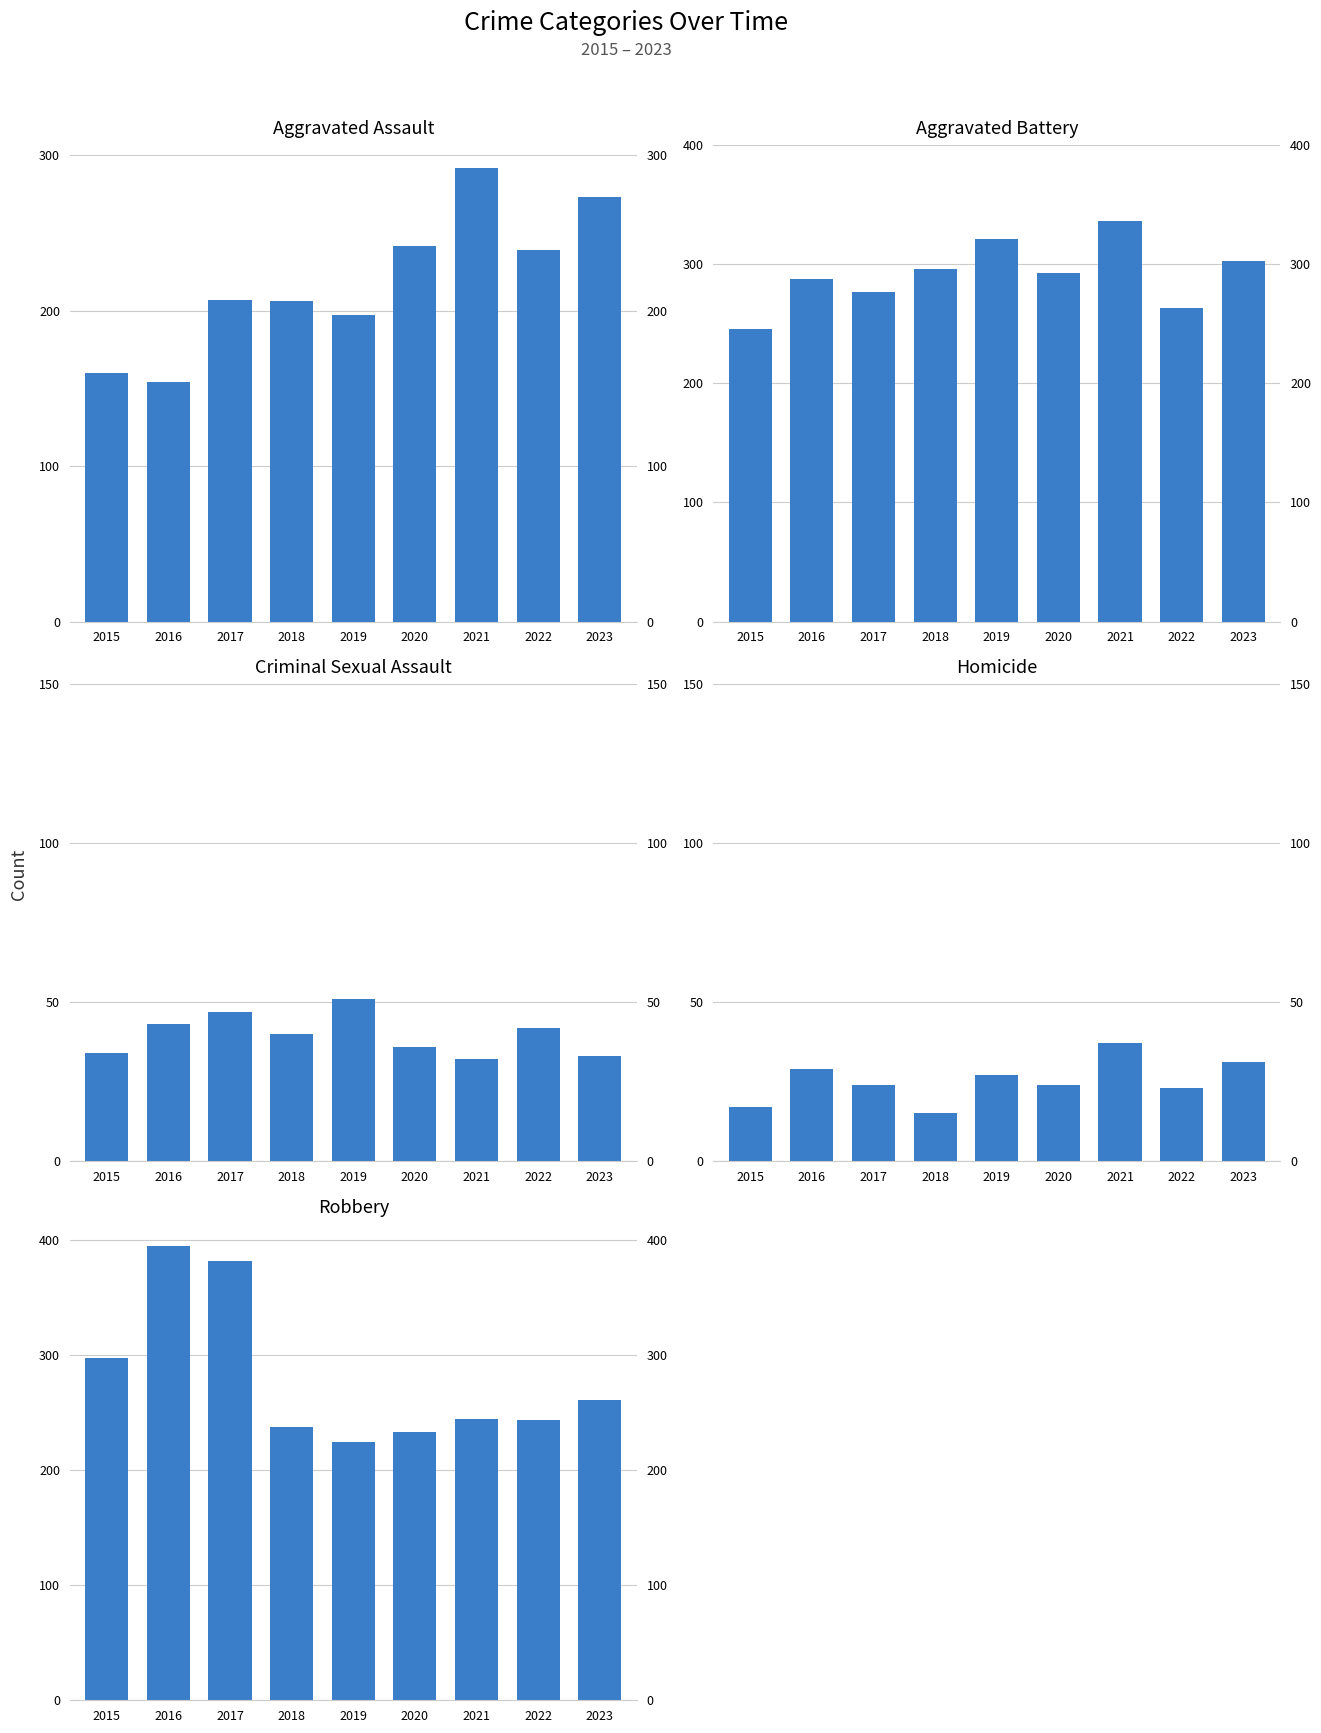

How many bars are there in total?

45